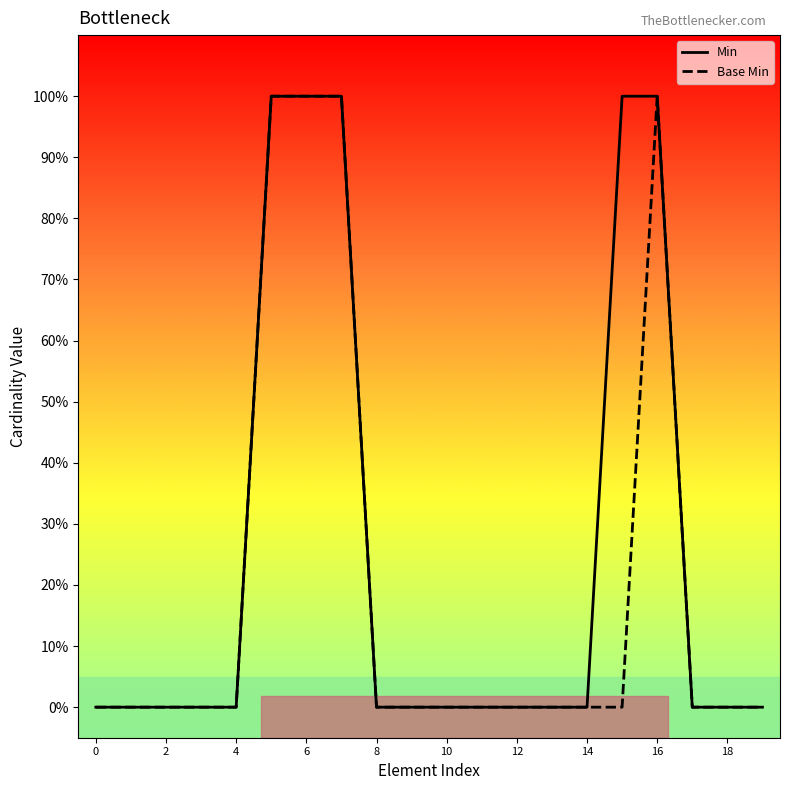

Is this an area chart (filled region under the line)?

No